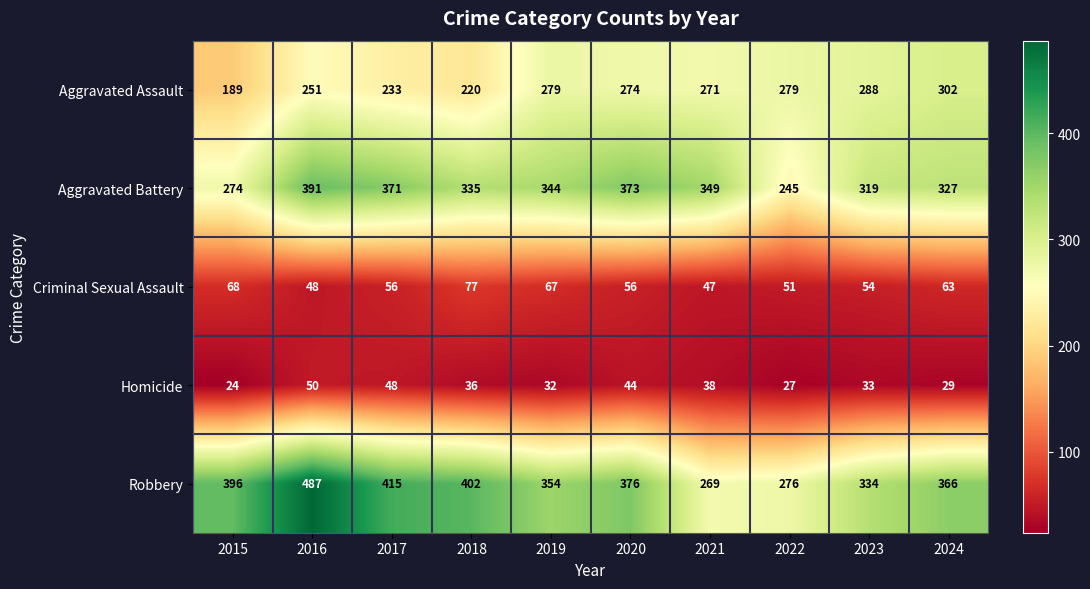

Read the Homicide value at 2021.

38